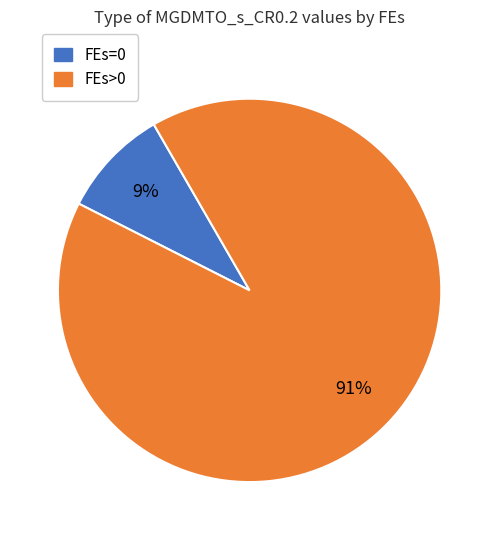

Does any single category account for the majority?

Yes